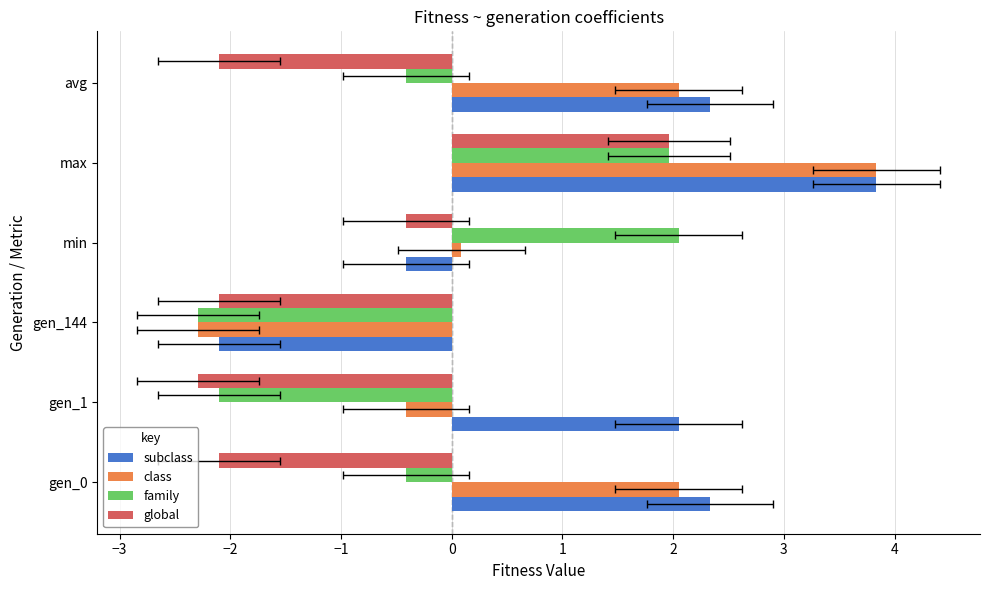

Rank the series by their average value, from lowest to highest.

global, family, class, subclass